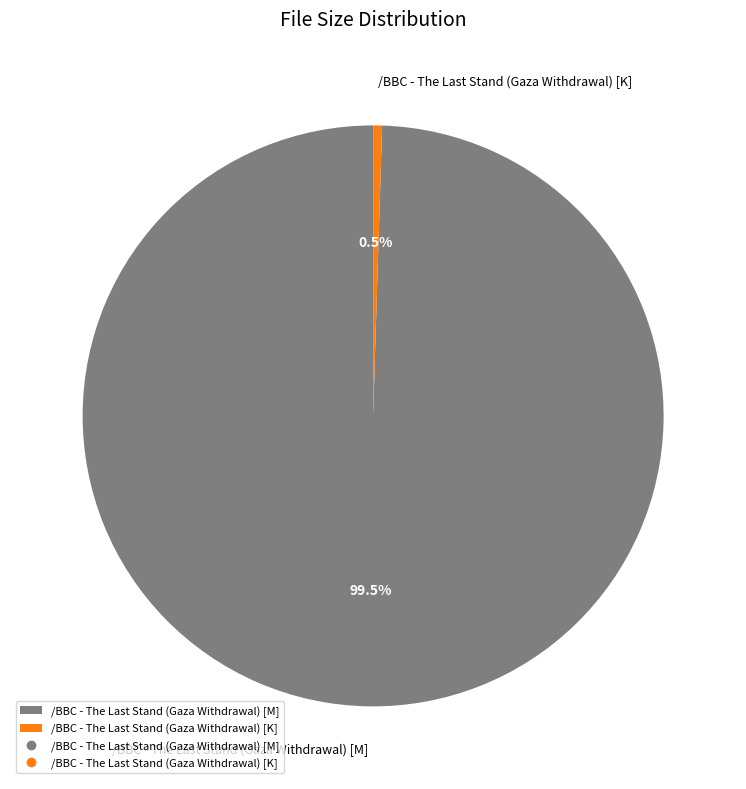

To the nearest percent, what is the difference between the largest and smallest slice percentages?

99%